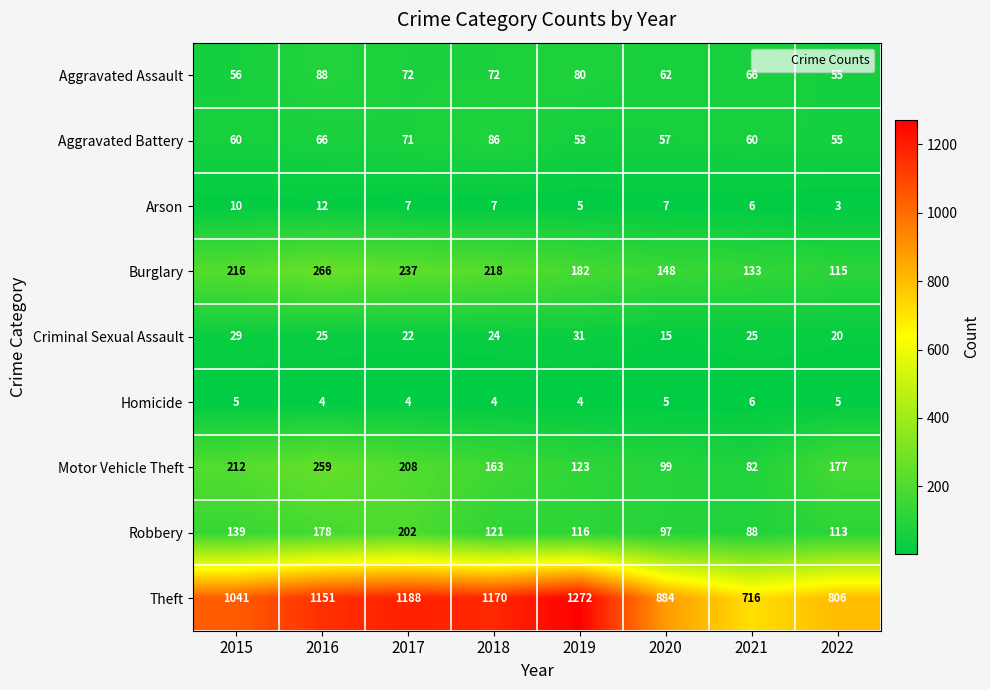

Read the Theft value at 2016.

1151